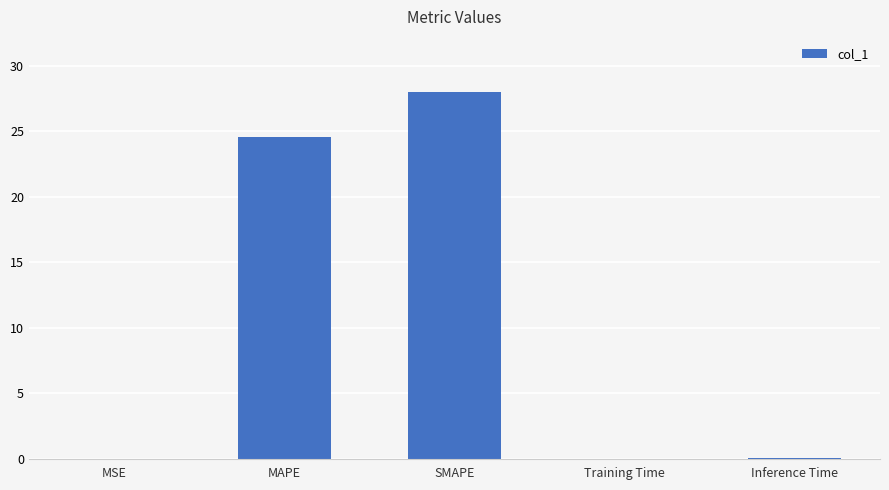

At which label is the value closest to 14?

MAPE